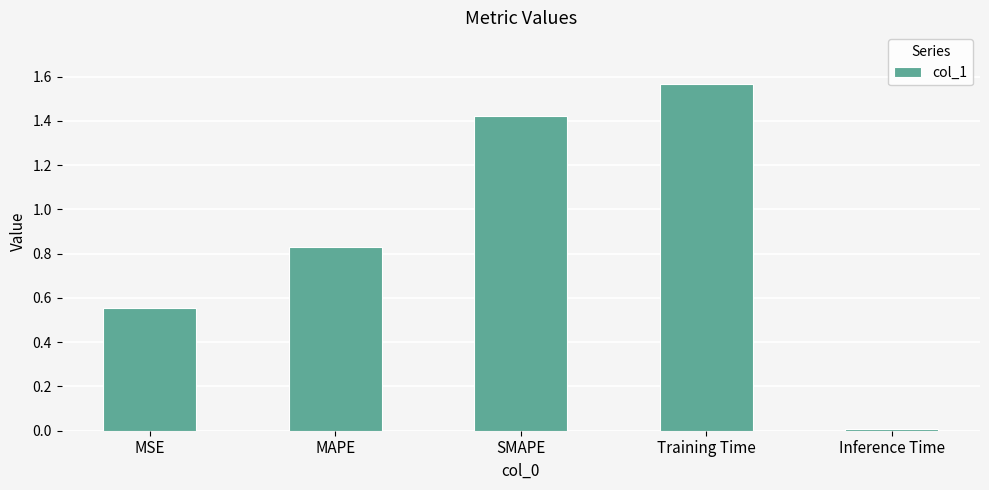

Are the bars horizontal?

No